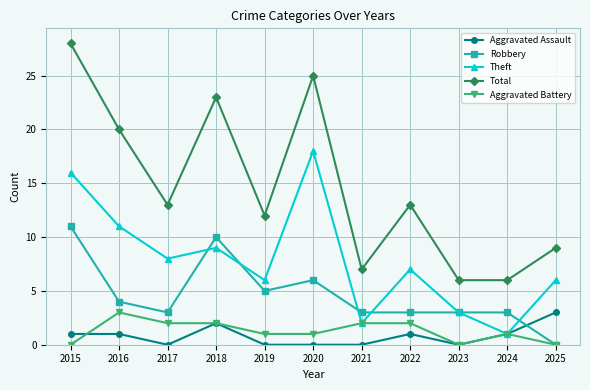

After their last crossing, which series has the higher values: Robbery or Aggravated Assault?

Aggravated Assault